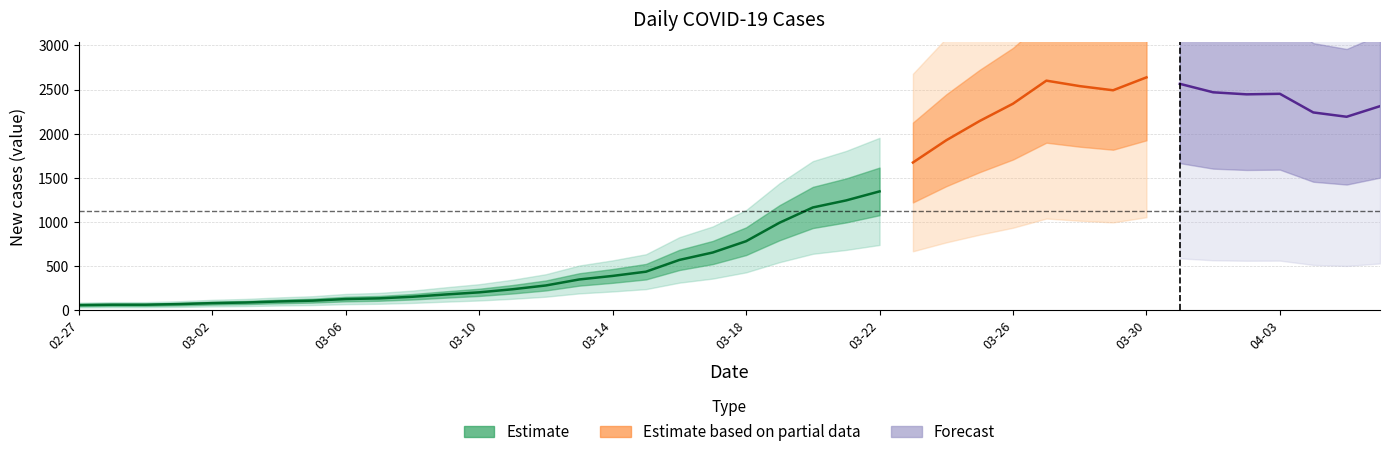

How many interior local peaks (higher than both neighbors) does the data have?

3